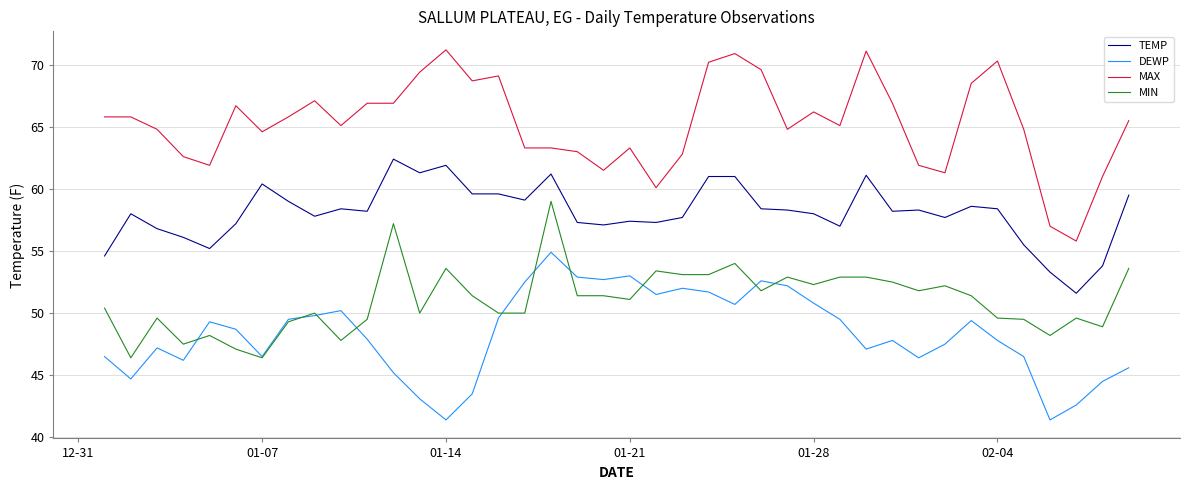

True or false: MIN and TEMP intersect in this chart.

False